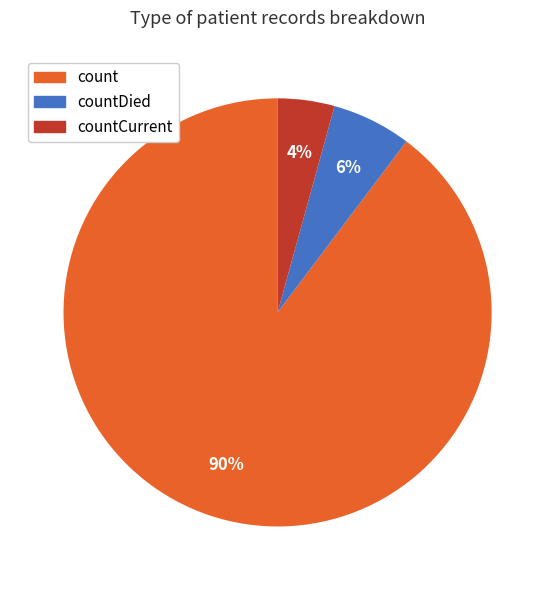

Does count account for over 50% of the chart?

Yes